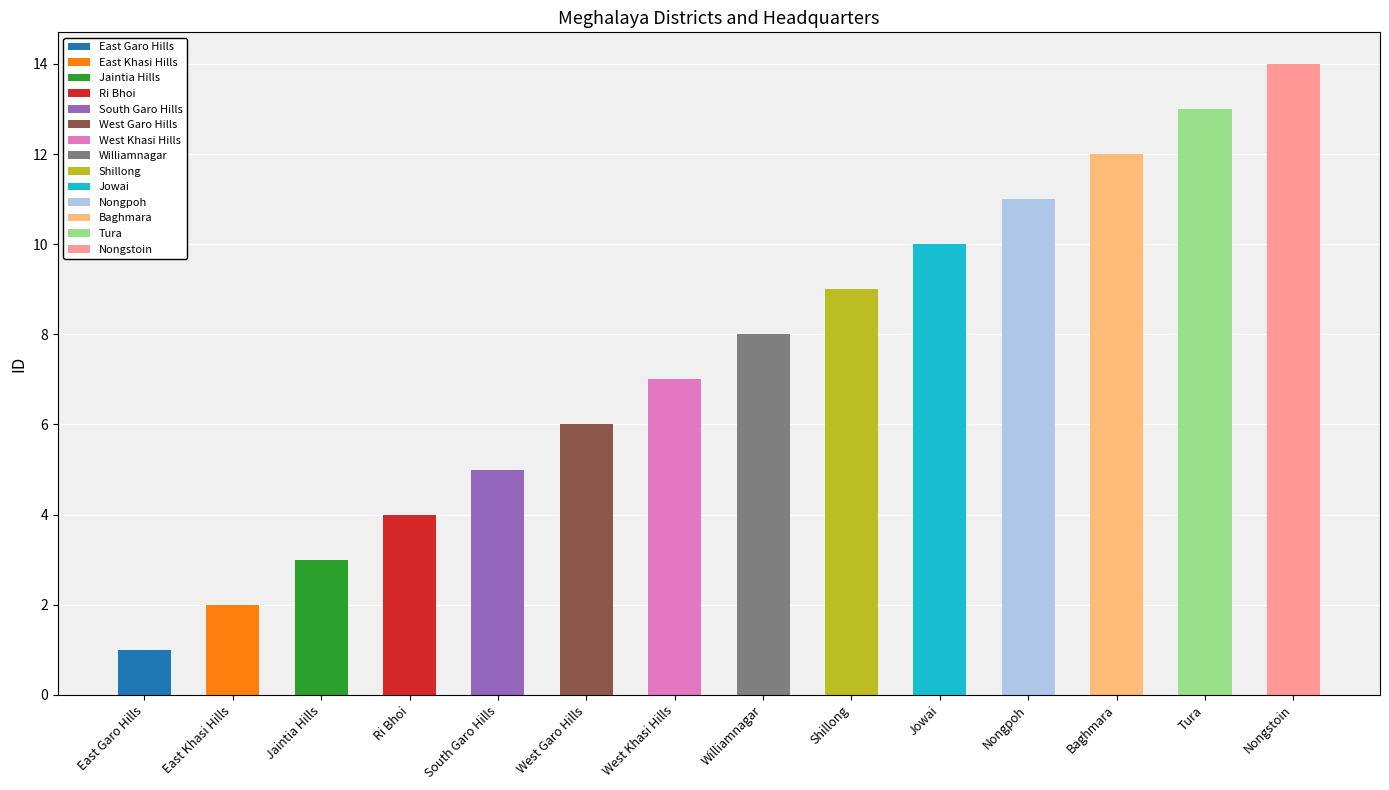

True or false: the data shows 20 at Tura.

False